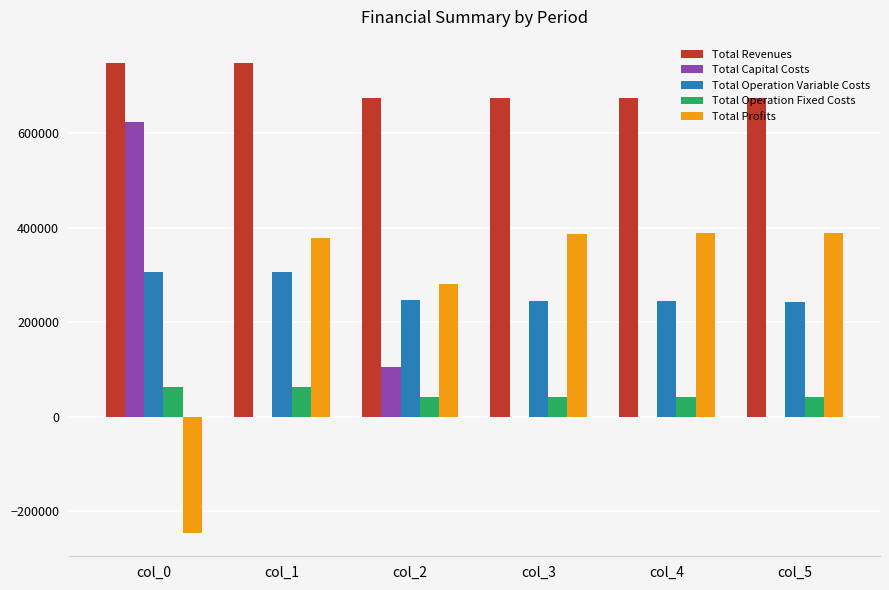

What is the total value across all series at col_1?

1497489.0